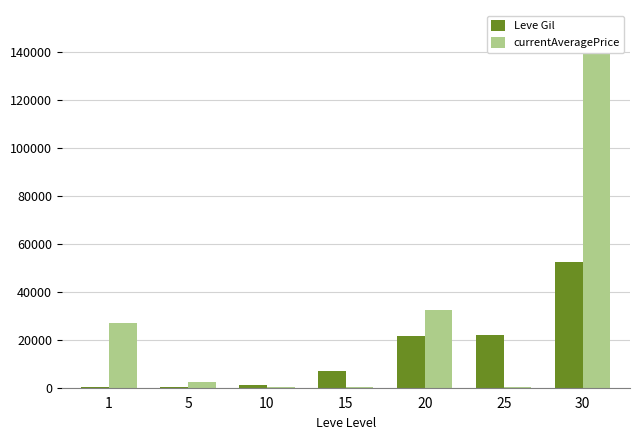

True or false: Leve Gil has a value of 11269 at 15.

False